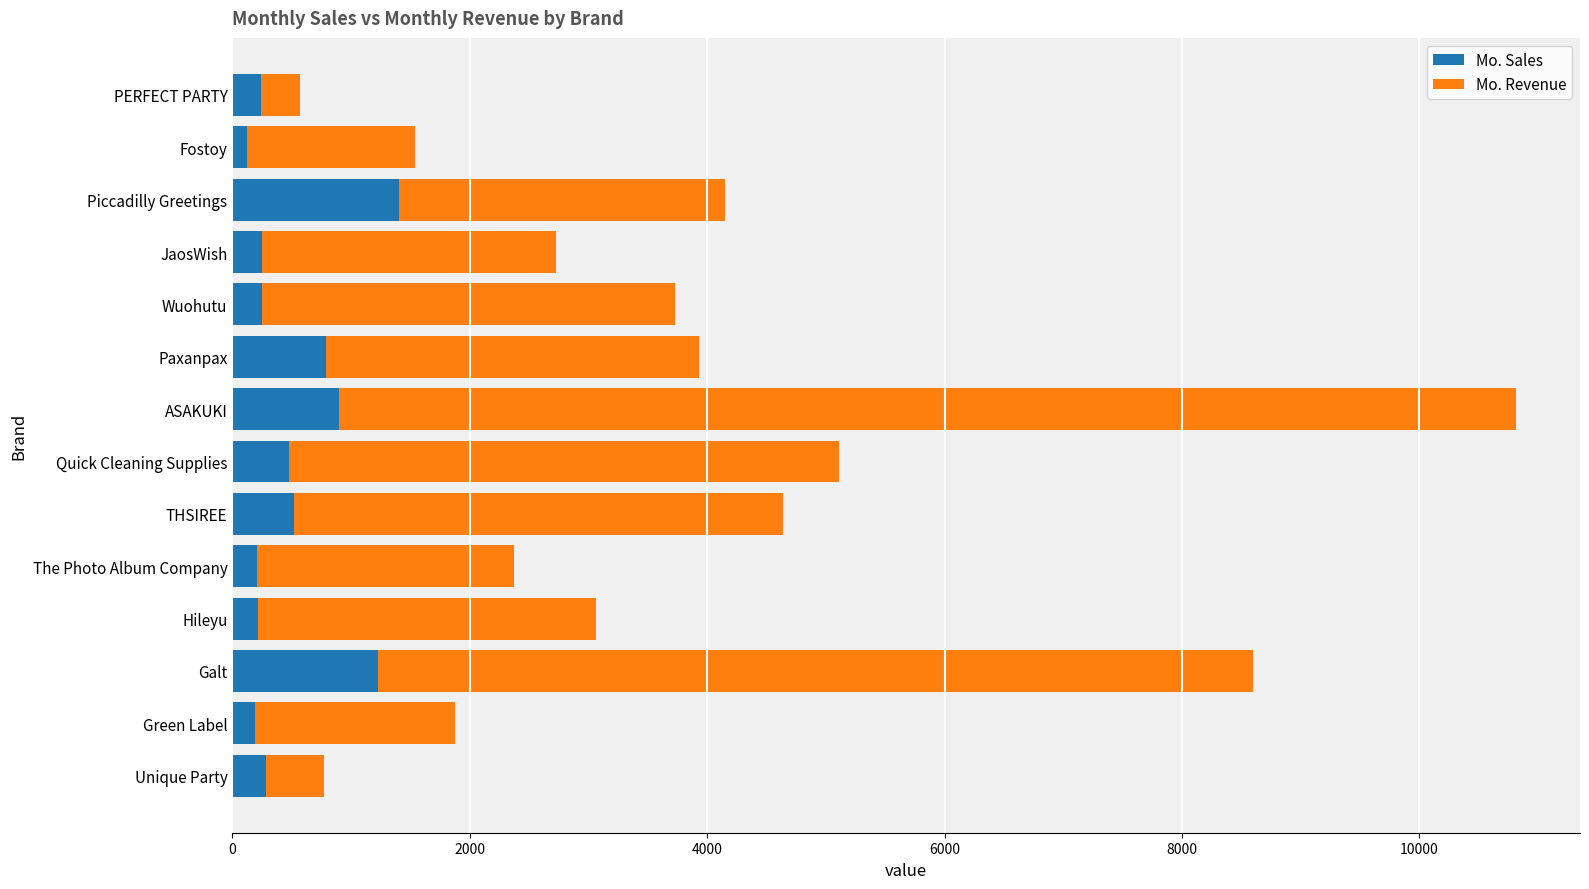

What is the total value across all series at Piccadilly Greetings?

4151